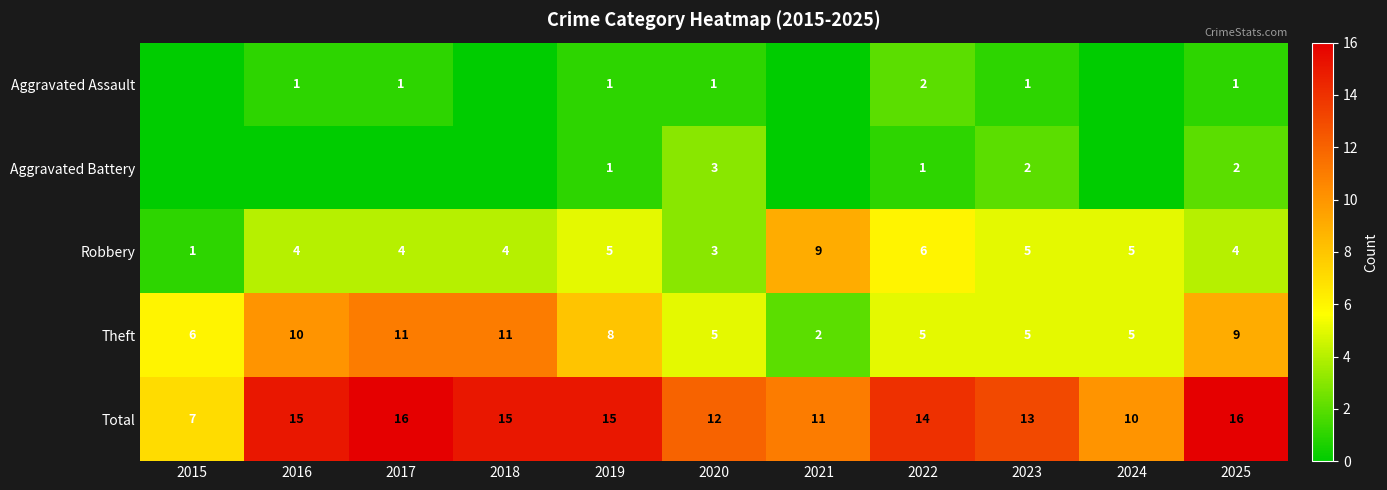

Is the value of Aggravated Assault at 2016 greater than the value of Aggravated Battery at 2020?

No